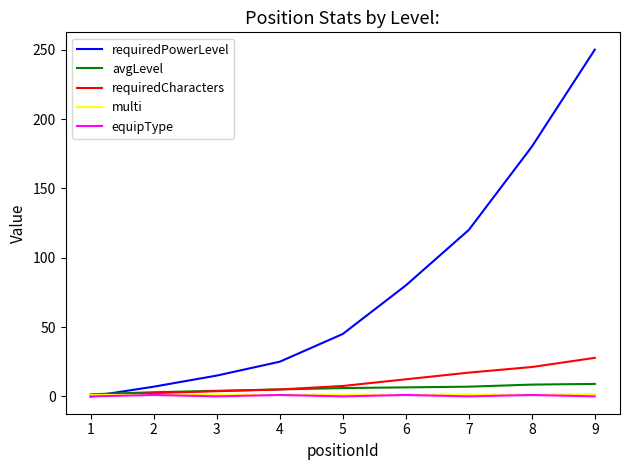

What value does the avgLevel series have at 8?

8.5